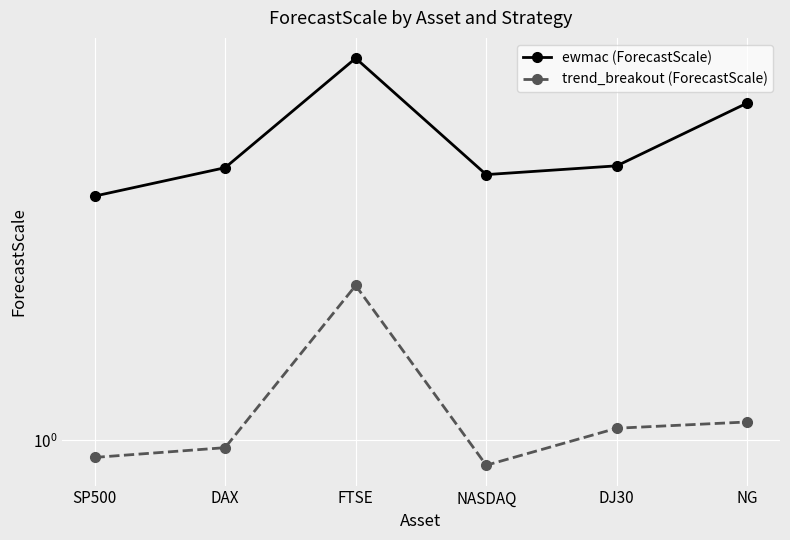

What is the smallest value displayed?

0.9